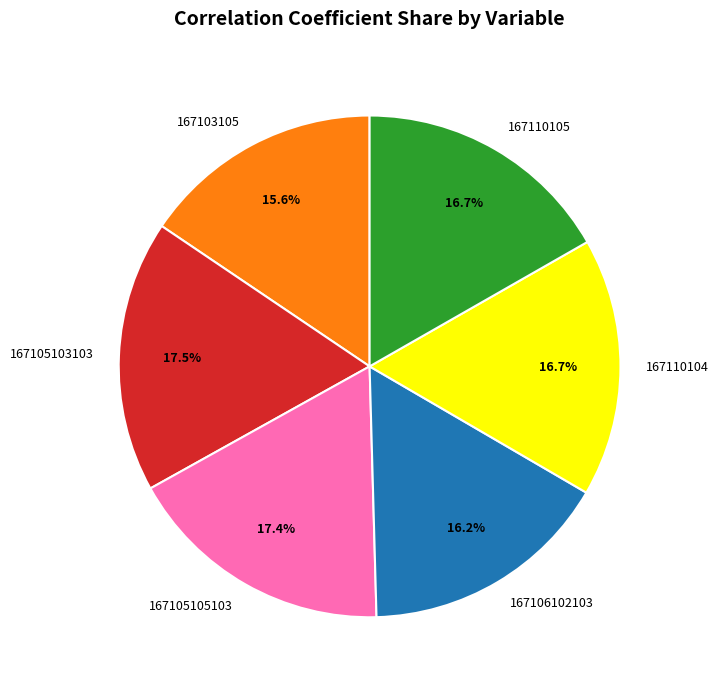

How many segments does this pie chart have?

6